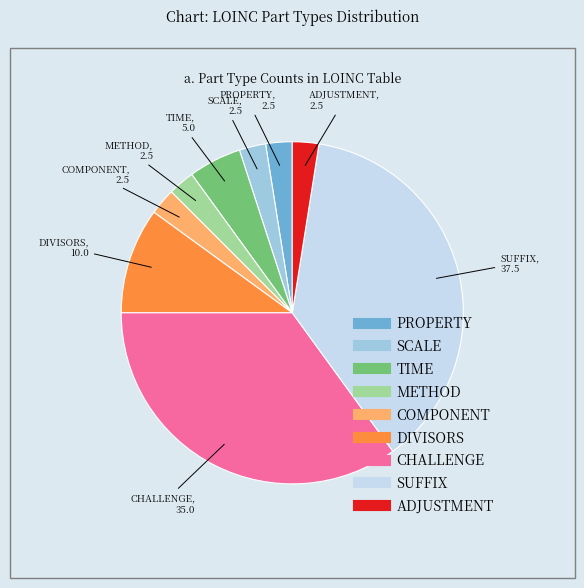

Which slice is the largest?

SUFFIX